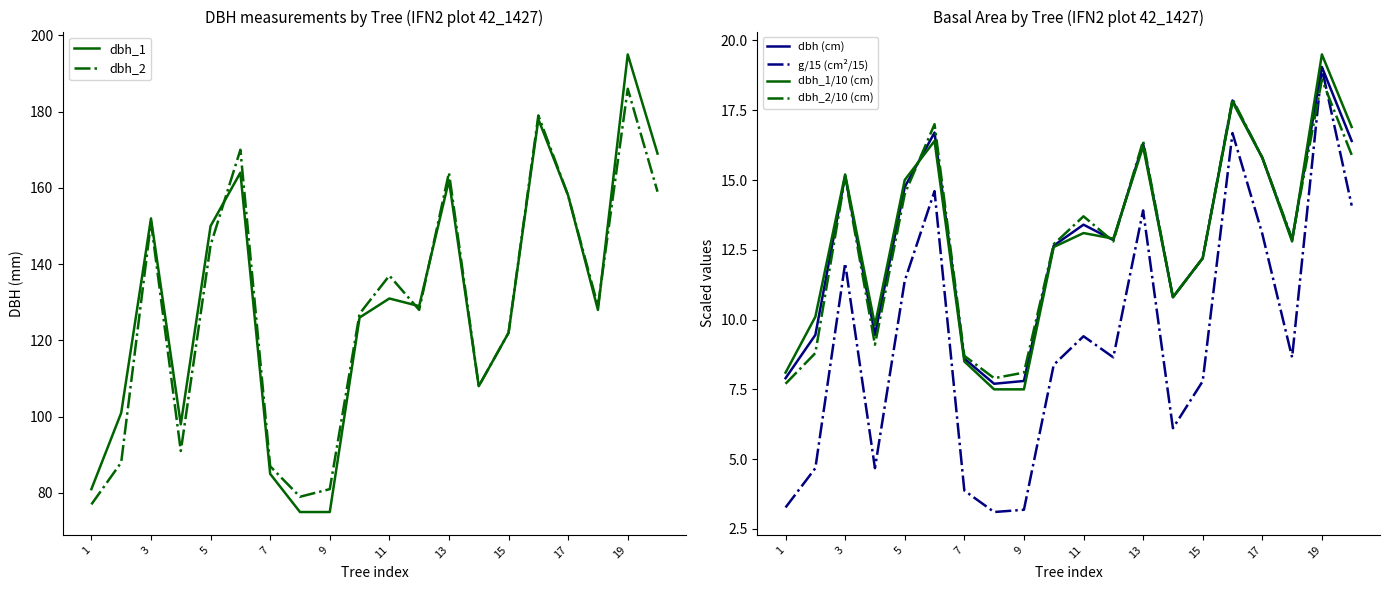

True or false: dbh (cm) has a value of 22.1 at 9.

False